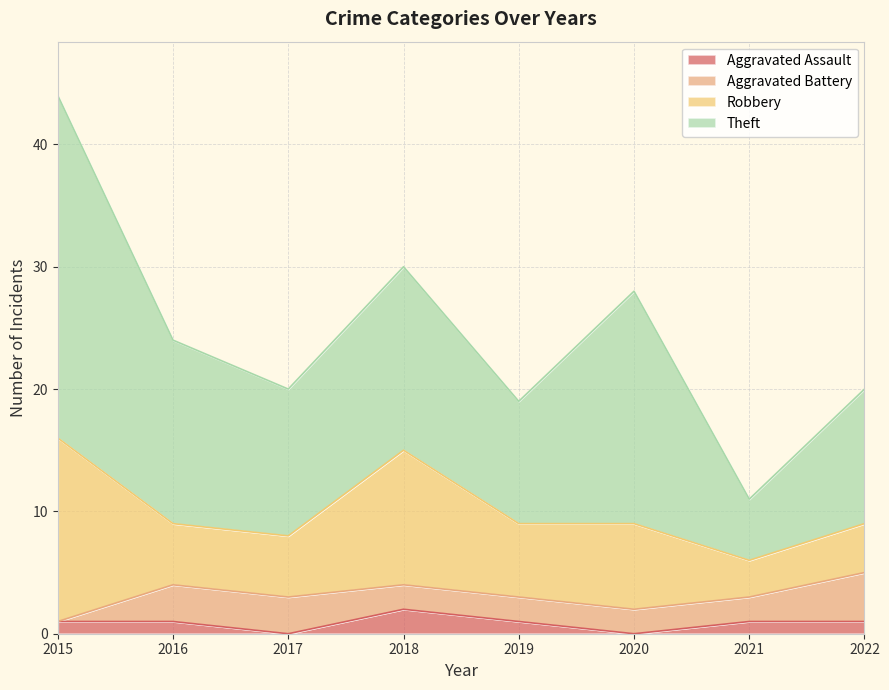

What is the difference between the Aggravated Battery values at 2015 and 2018?

2